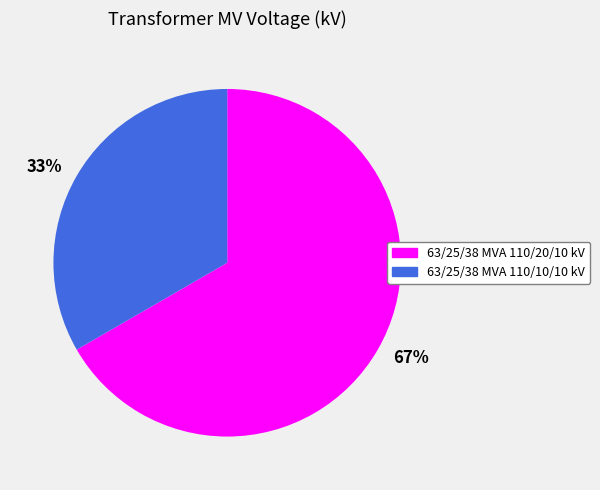

Which category has the smallest portion of the pie?

33%